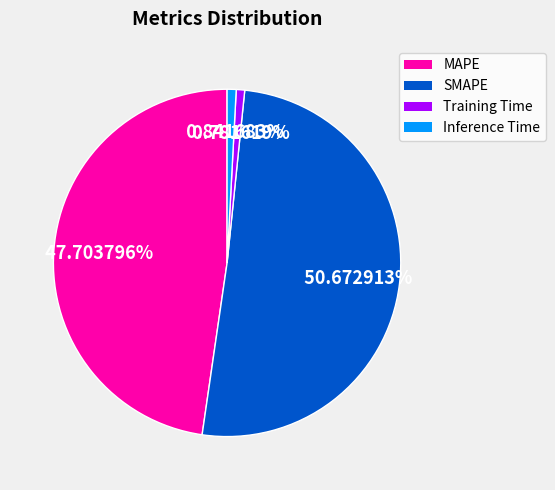

Is the sum of Training Time and SMAPE greater than half?

Yes